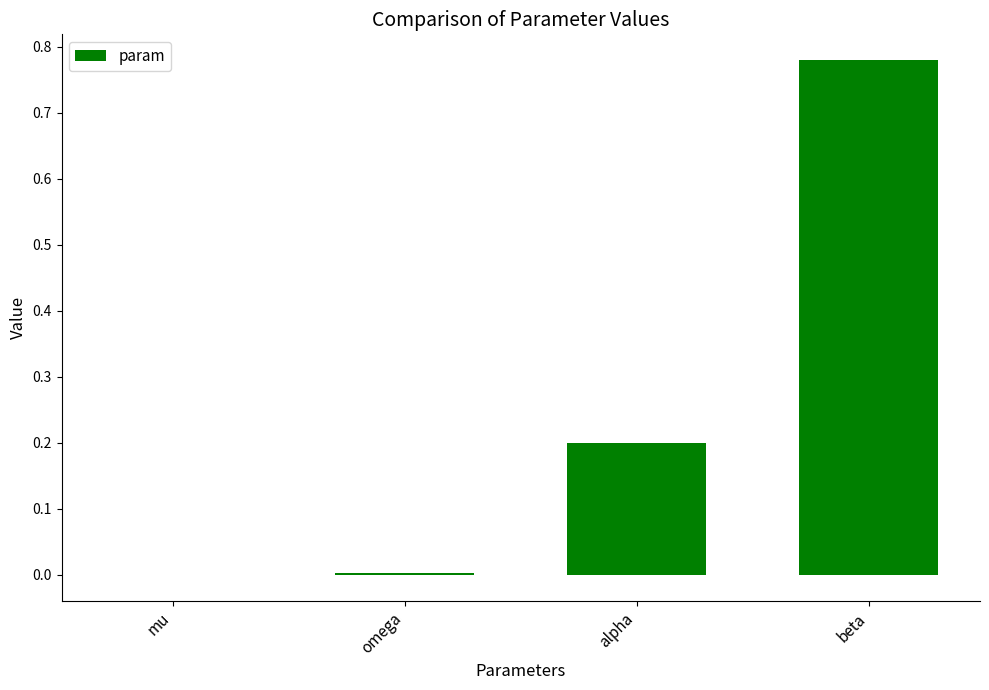

Which has a higher value, beta or mu?

beta